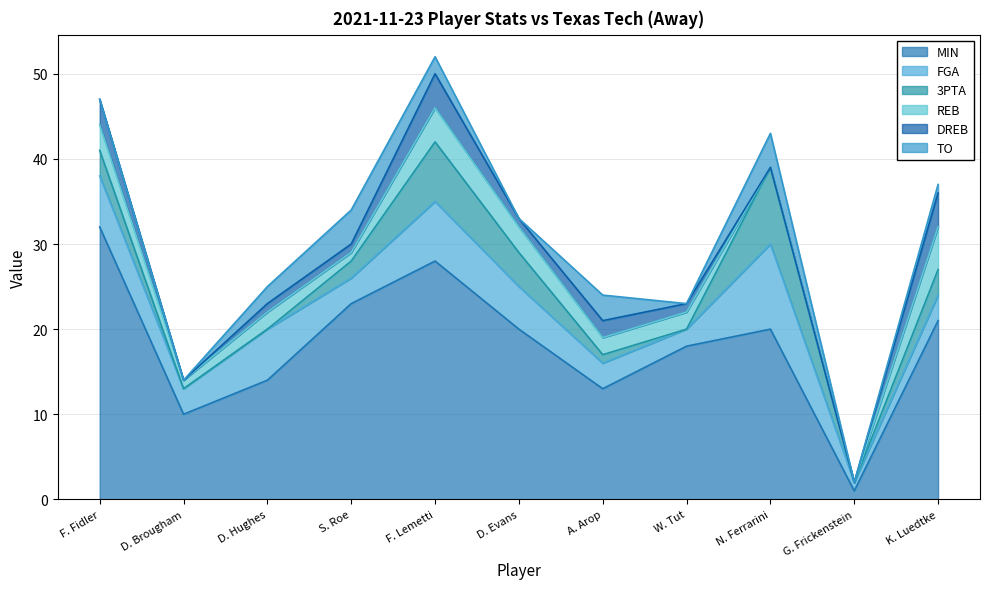

How many FGA values are between 3 and 6?

7